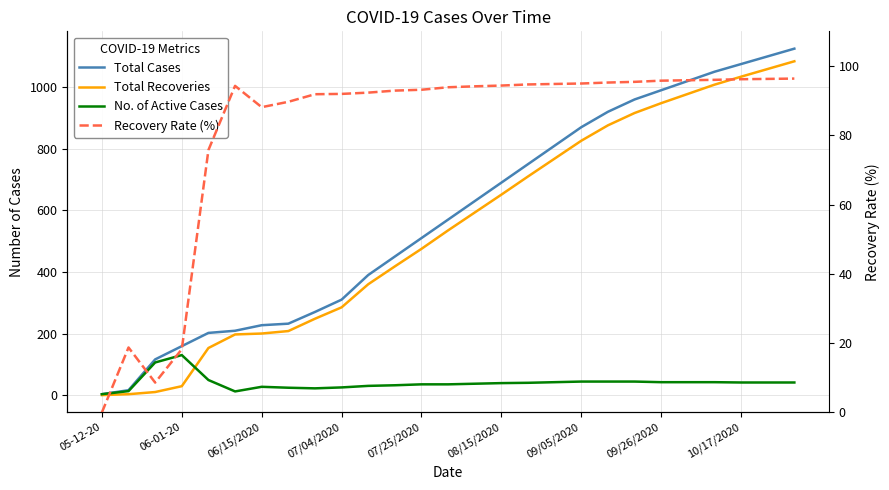

True or false: Recovery Rate (%) and No. of Active Cases intersect in this chart.

True